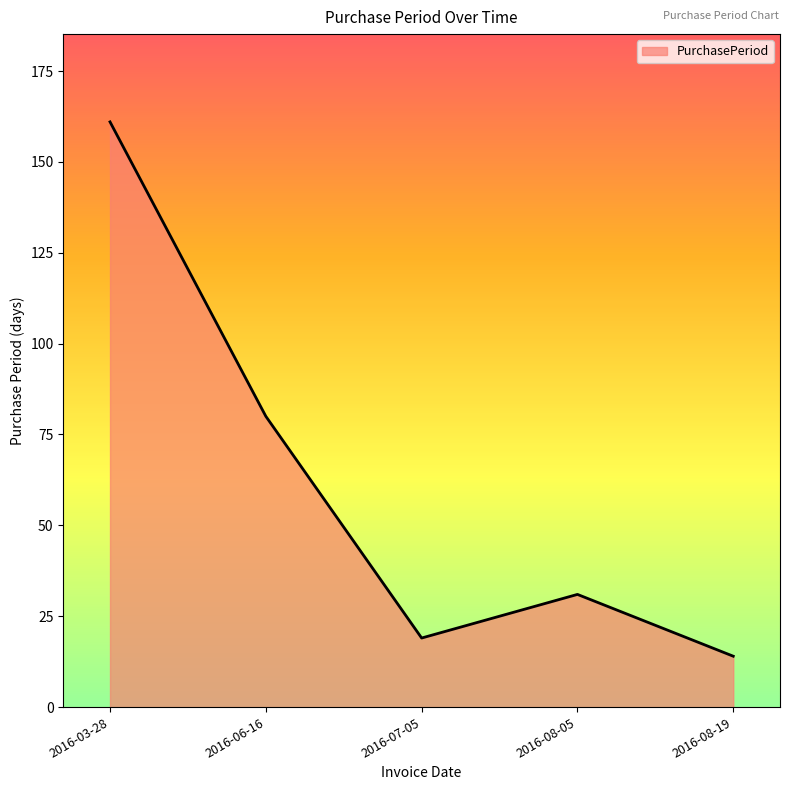

What is the ratio of the value at 2016-03-28 to the value at 2016-07-05?

8.5